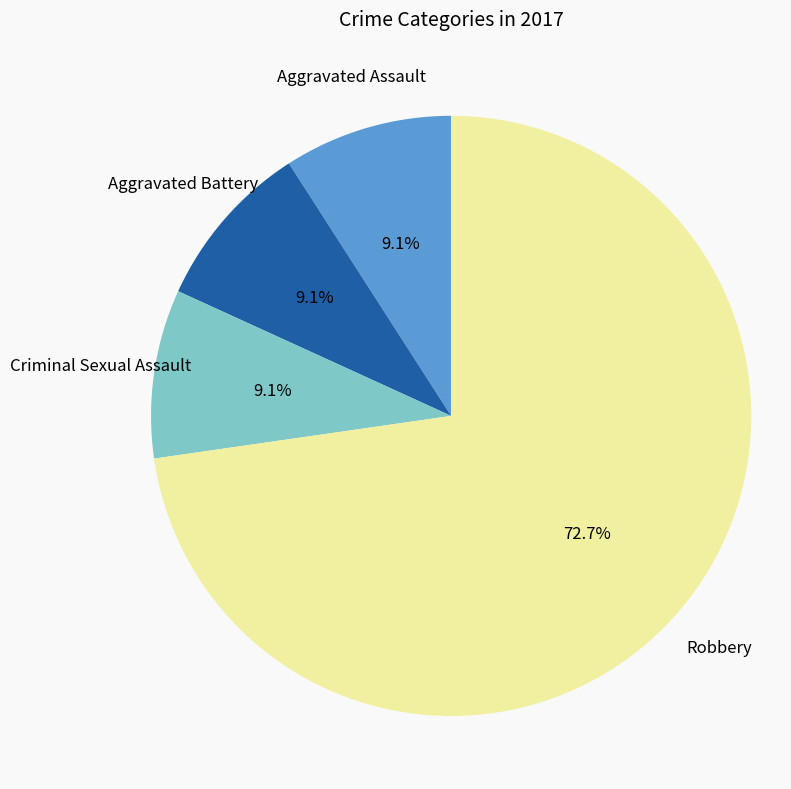

Does any single category account for the majority?

Yes